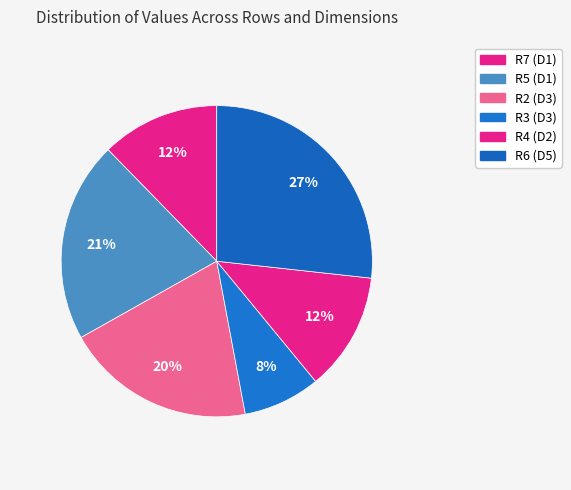

Which slice is the largest?

R6 (D5)